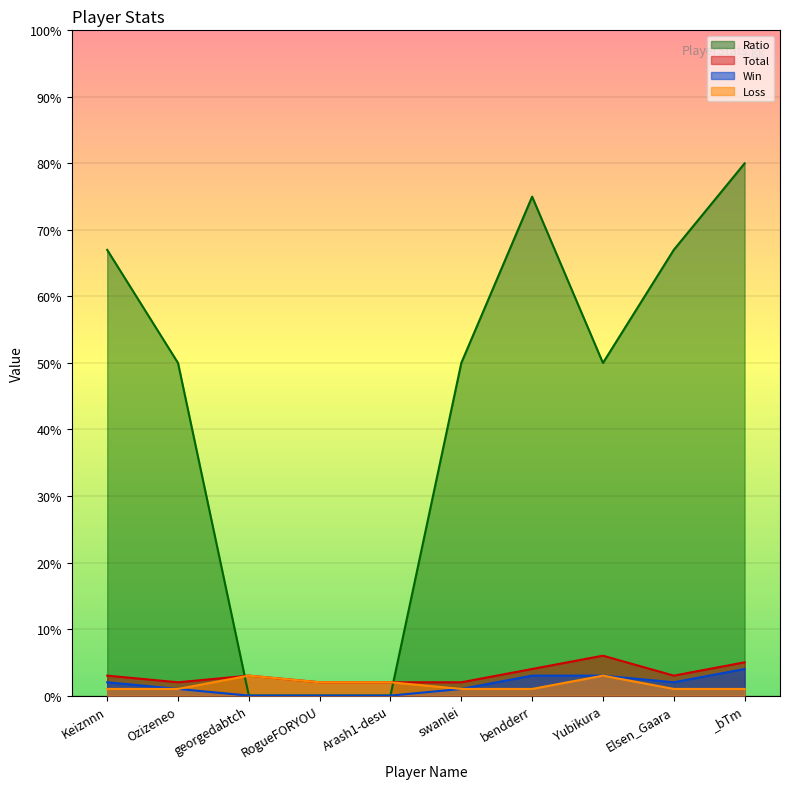

Which label corresponds to the largest value in the chart?

_bTm